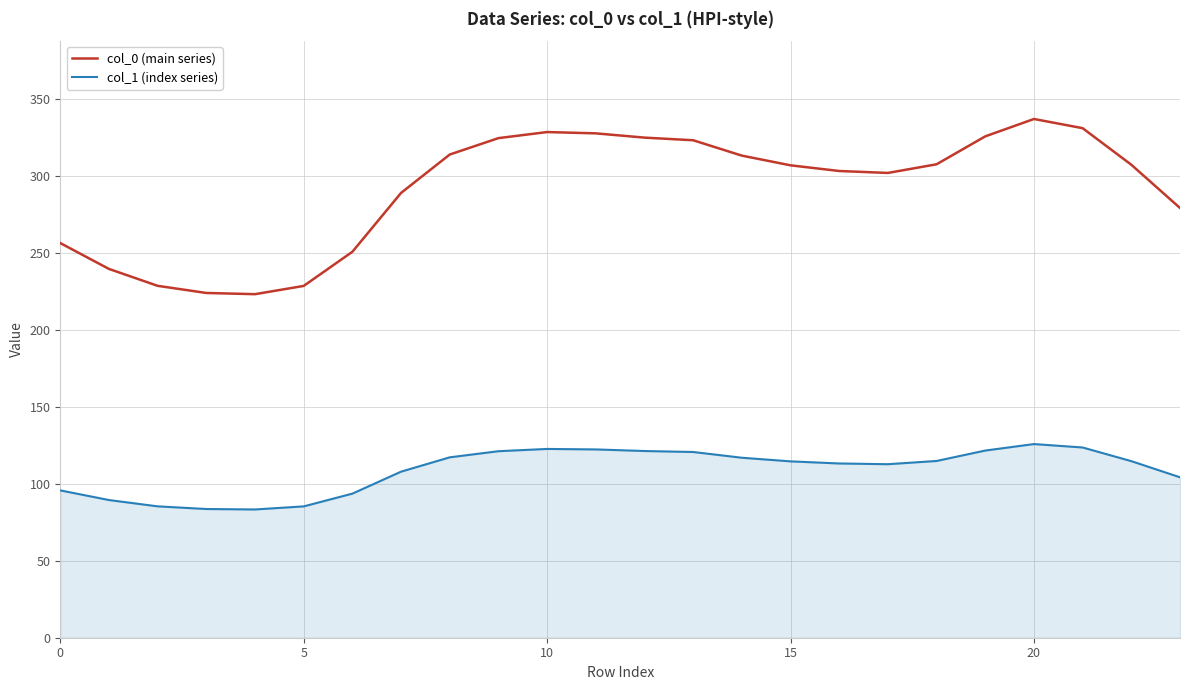

What is the lowest value of the col_0 (main series) series?

223.3